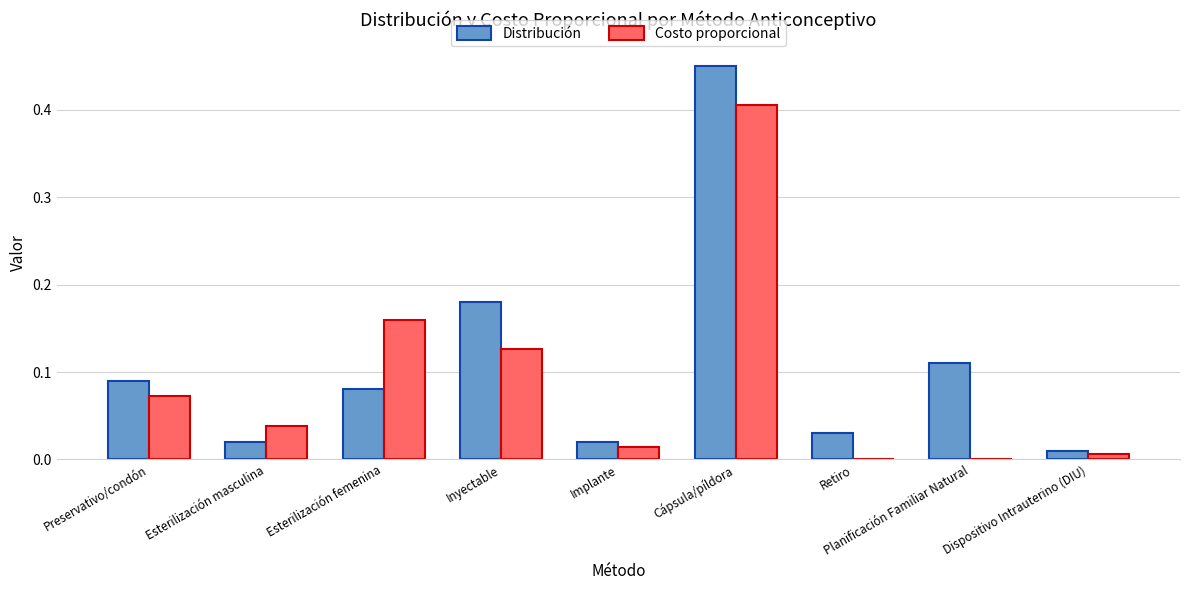

Which series changed the most between Esterilización femenina and Planificación Familiar Natural?

Costo proporcional